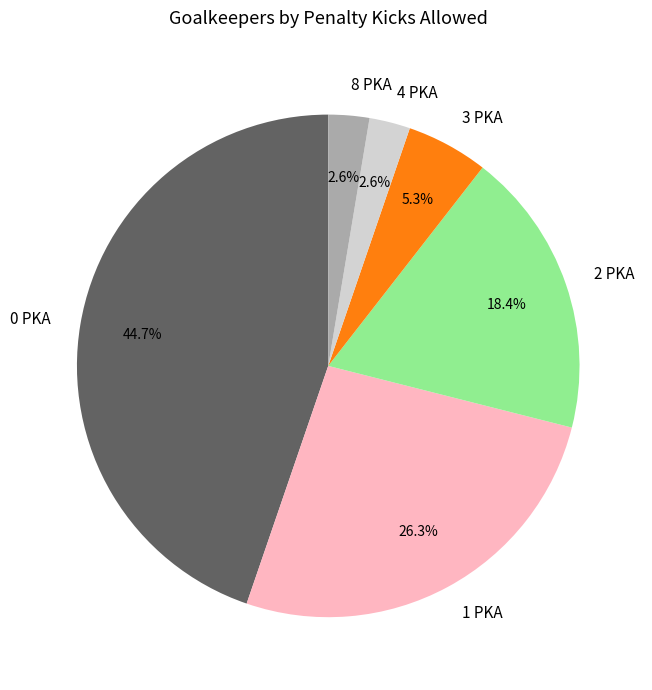

Does 2 PKA account for over 50% of the chart?

No